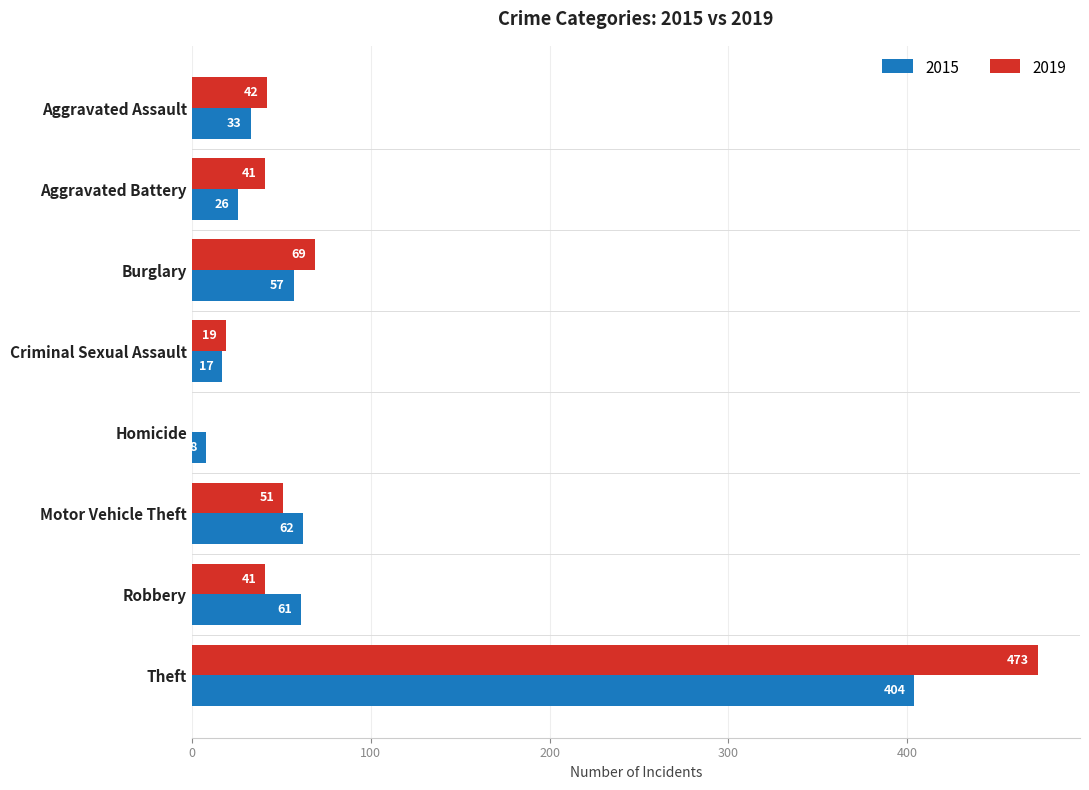

How many data points does each series have?

8